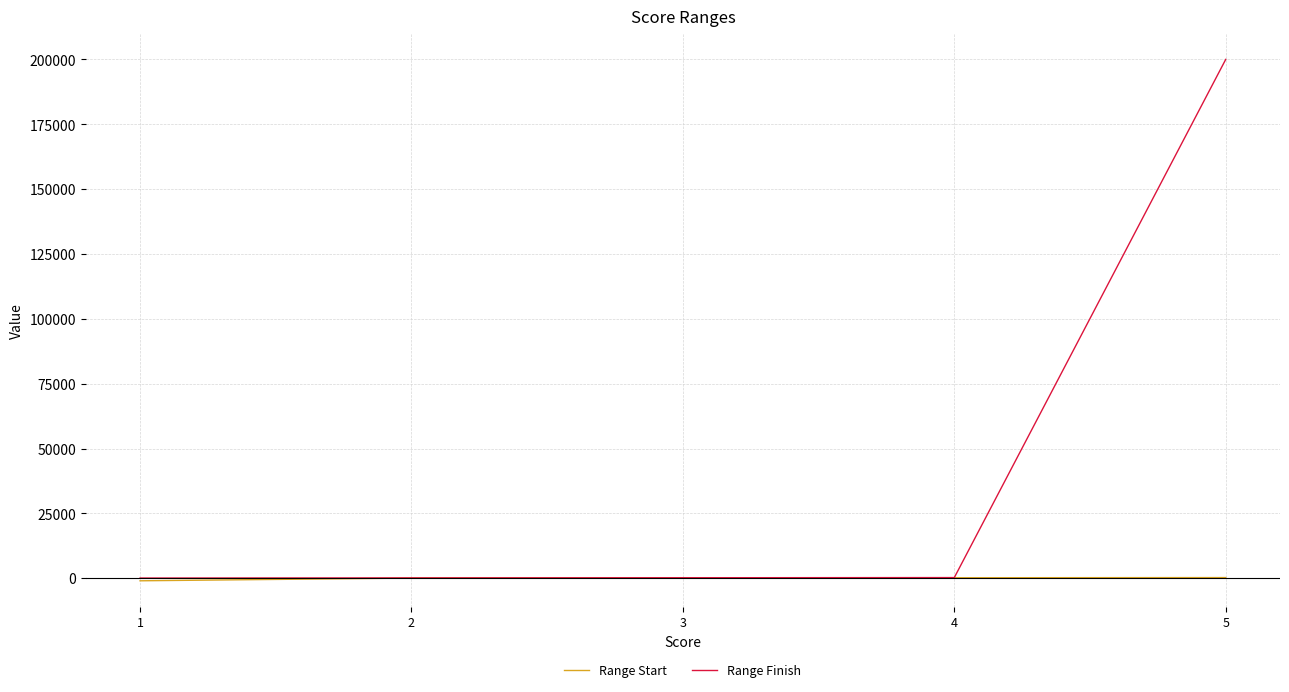

The Range Start series shows 61 at 2. True or false?

True